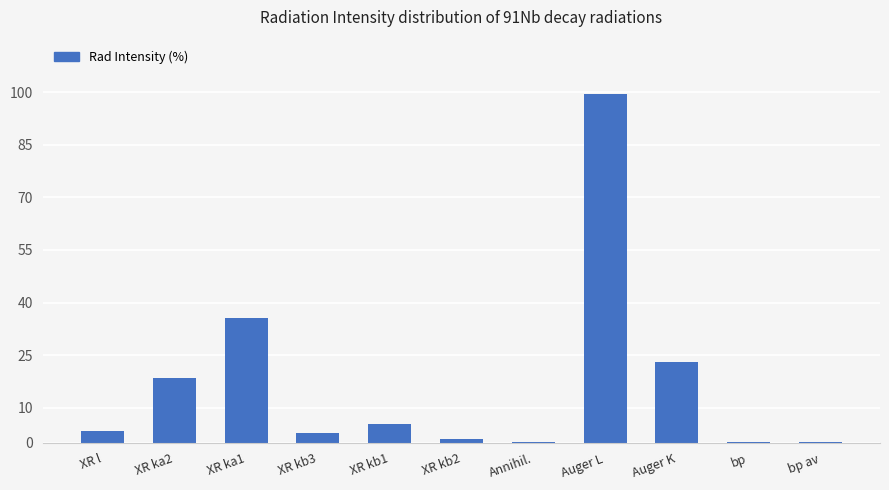

What is the difference between the values at bp av and XR kb1?

5.2